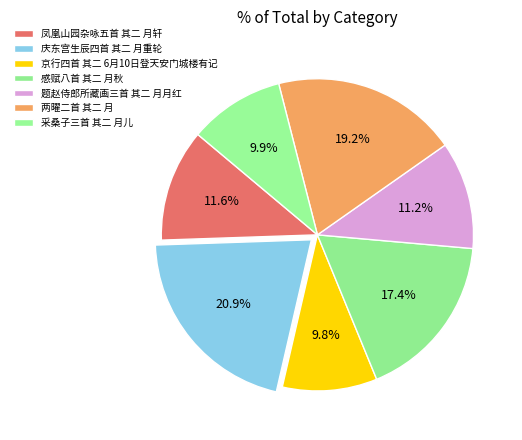

The 庆东宫生辰四首 其二 月重轮 slice represents 21% of the pie. True or false?

True